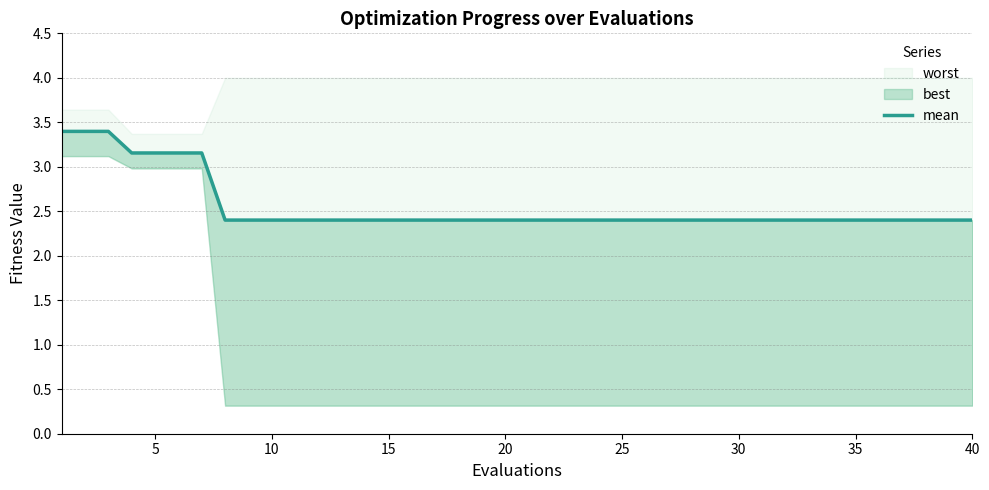

Does the chart display data point markers on the line(s)?

No